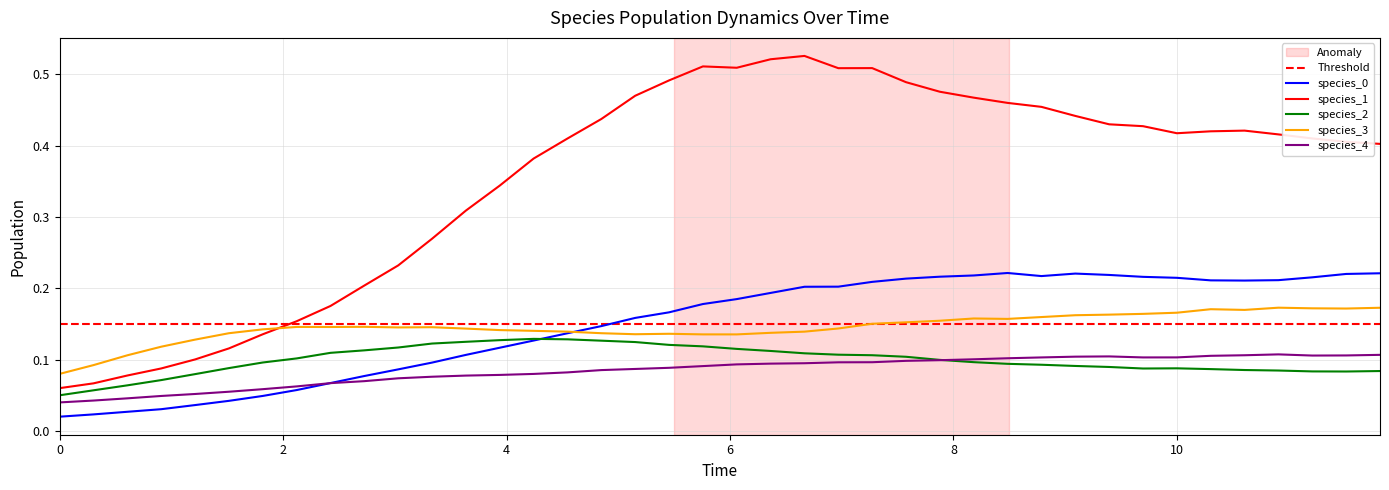

What are all the series names shown in the legend?

species_0, species_1, species_2, species_3, species_4